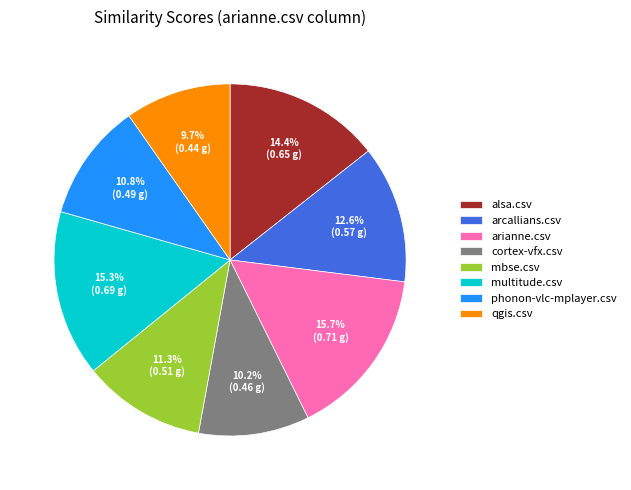

Combined, what portion of the pie is arianne.csv and arcallians.csv?

28.3%